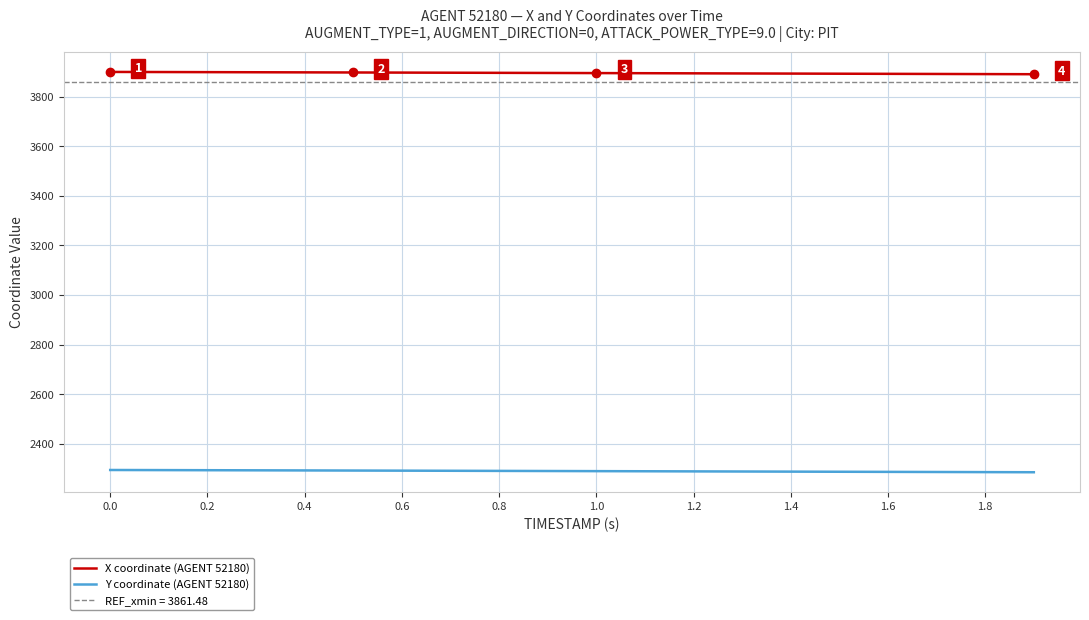

Count the number of data series in this chart.

2